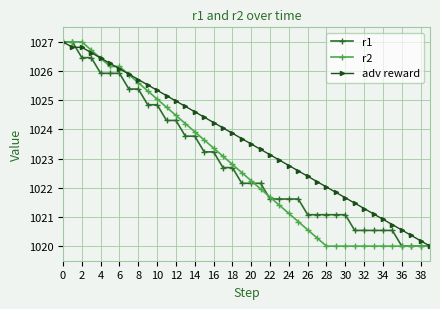

What is the value of the r1 point at the 37th from the left?

1020.0